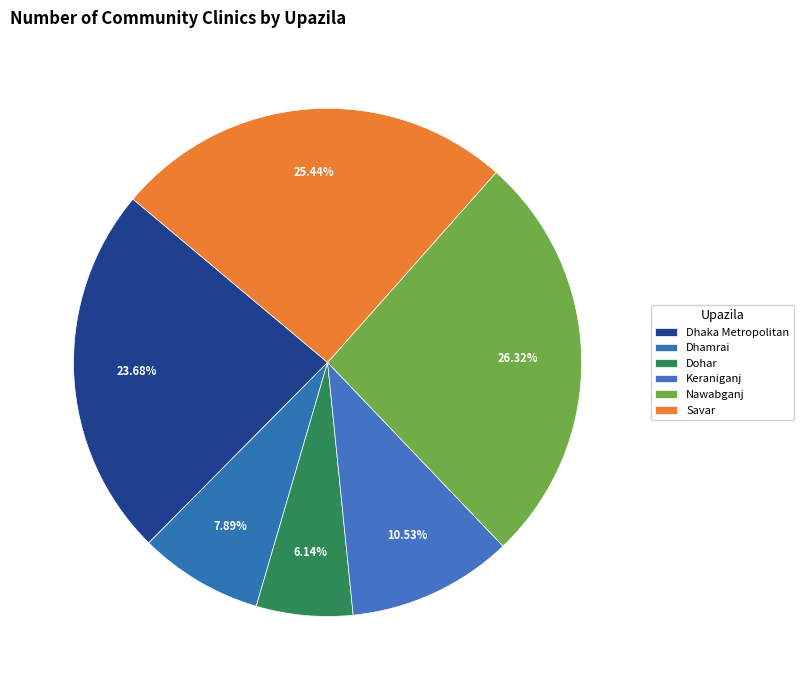

Is it true that Dhamrai is 1% of the pie?

False